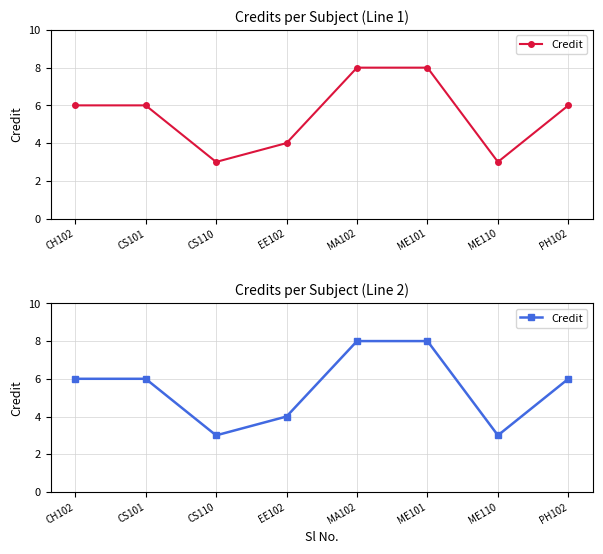

What is the label of the 6th point from the right?

CS110